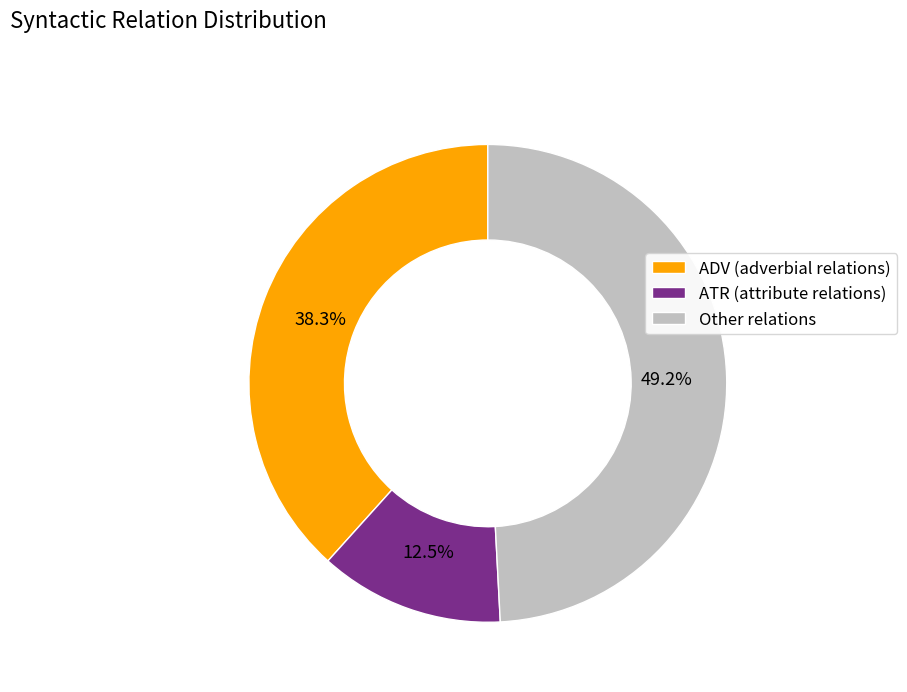

To the nearest percent, what is the average slice percentage?

33%